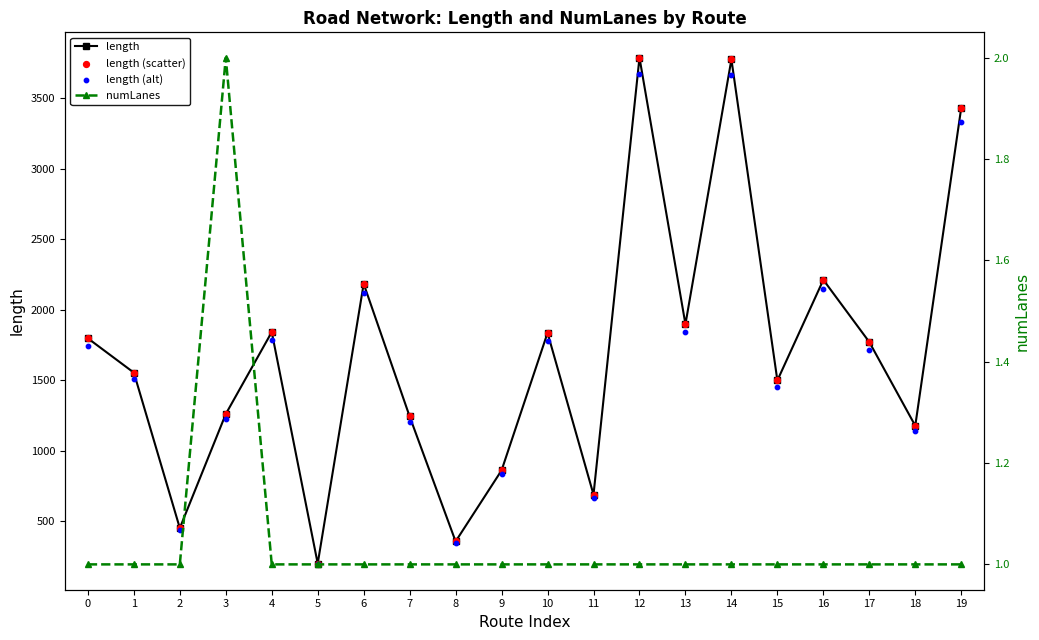

At how many categories does at least one series exceed 3622?

2